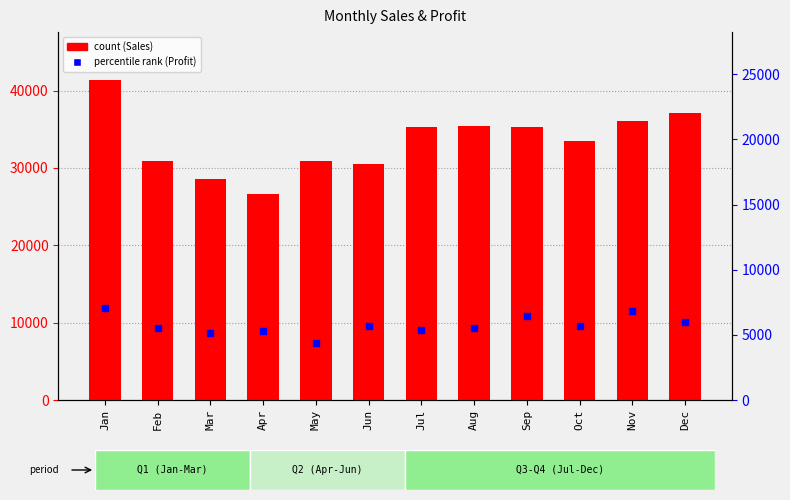

Which series contains the highest Y value?

count (Sales)